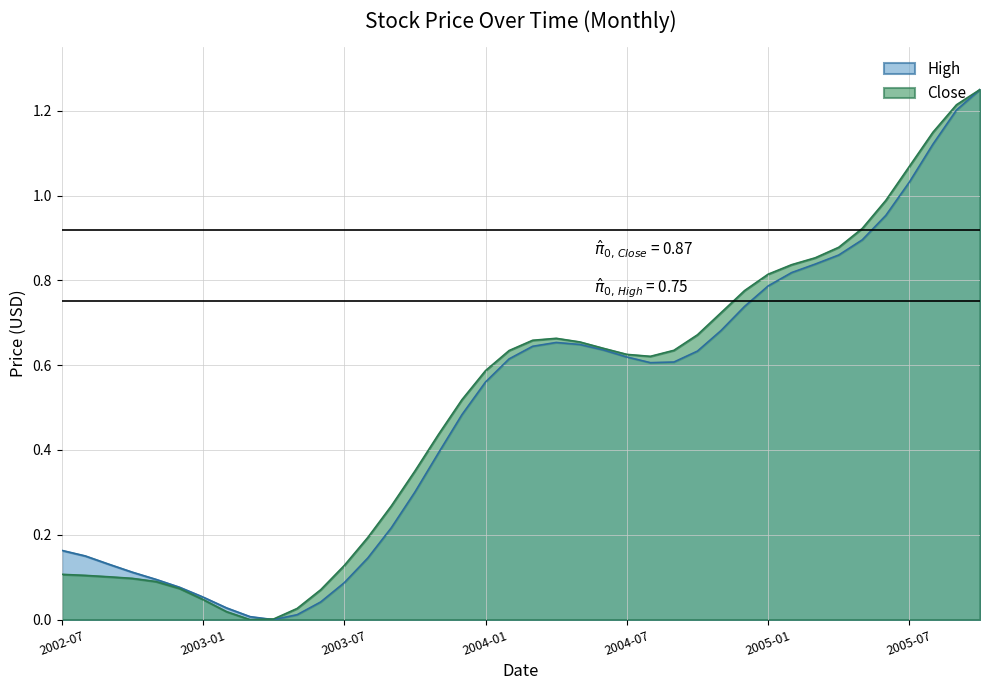

True or false: Close and High intersect in this chart.

True